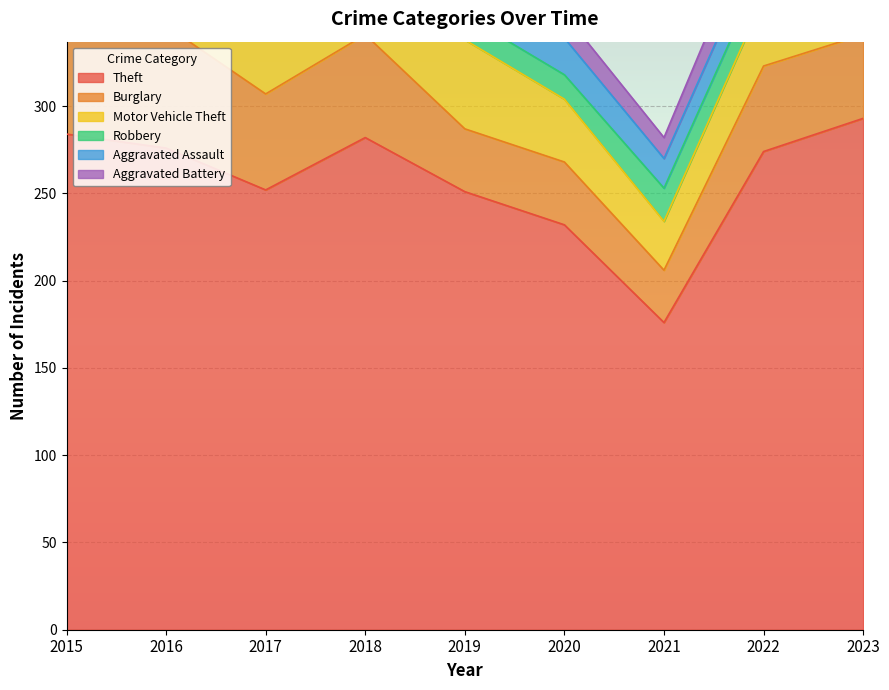

The Robbery series shows 14 at 2019. True or false?

True